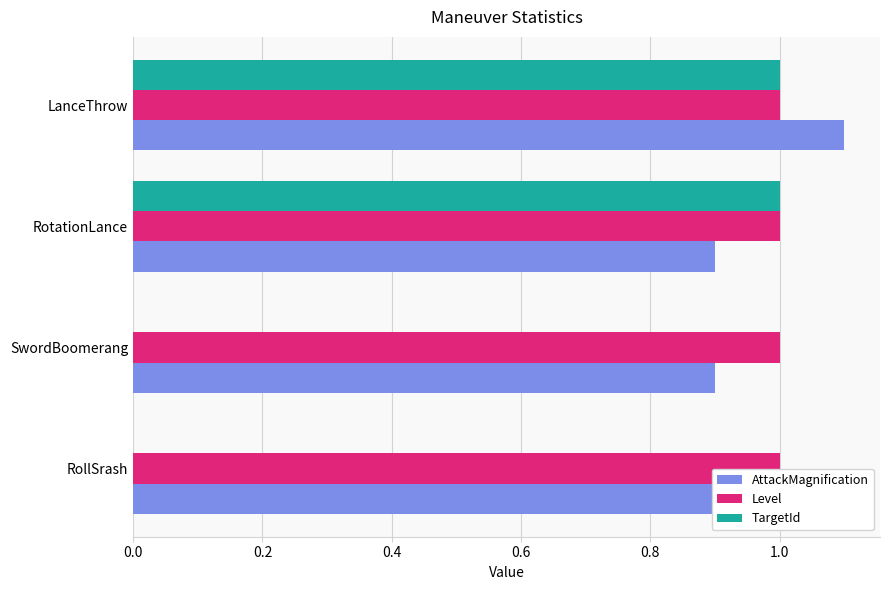

What value does the AttackMagnification series have at RotationLance?

0.9